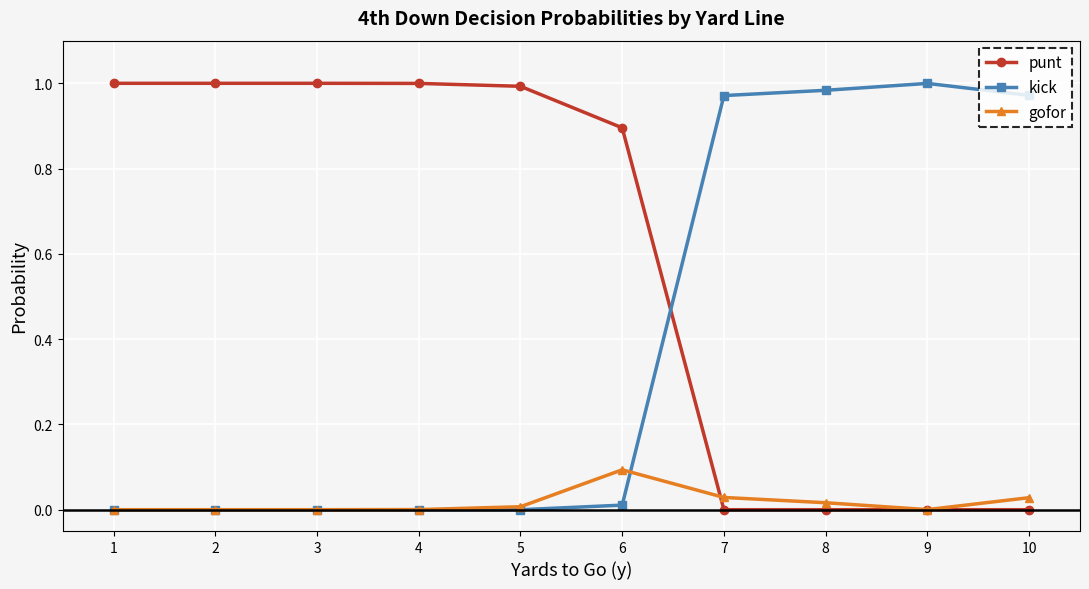

At which label does gofor reach its peak?

6